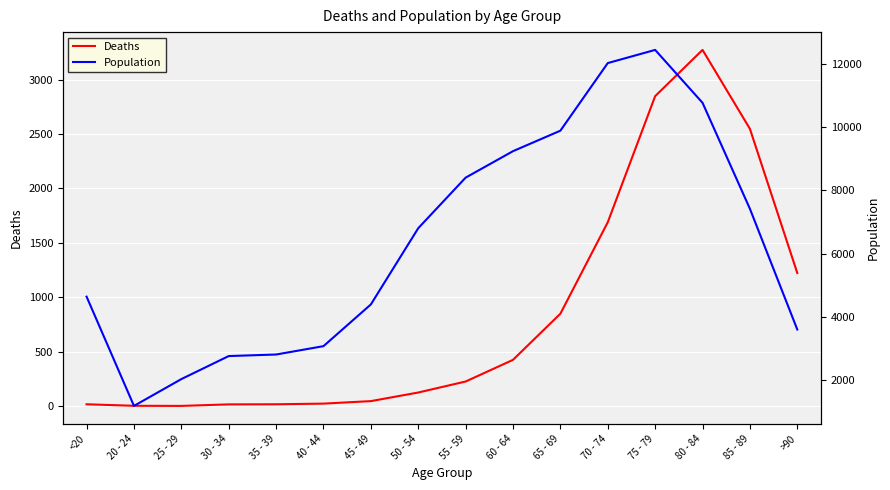

Which series has the largest range (max minus min)?

Population